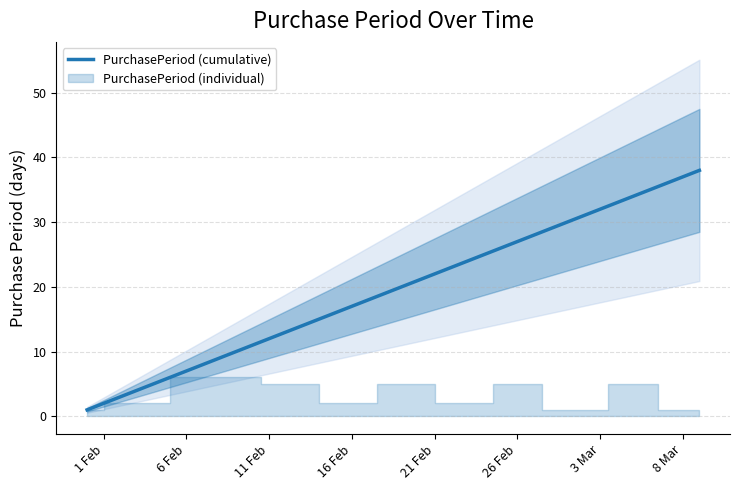

How many lines are shown in the chart?

1